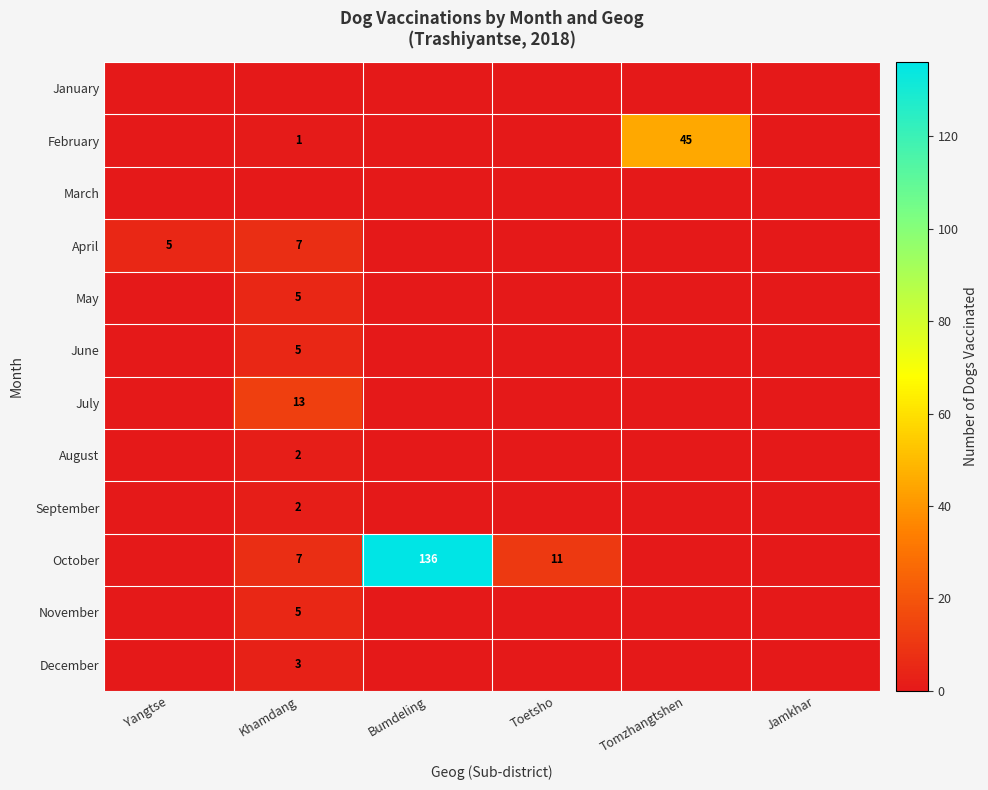

What is the difference between the maximum and minimum values in the May series?

5